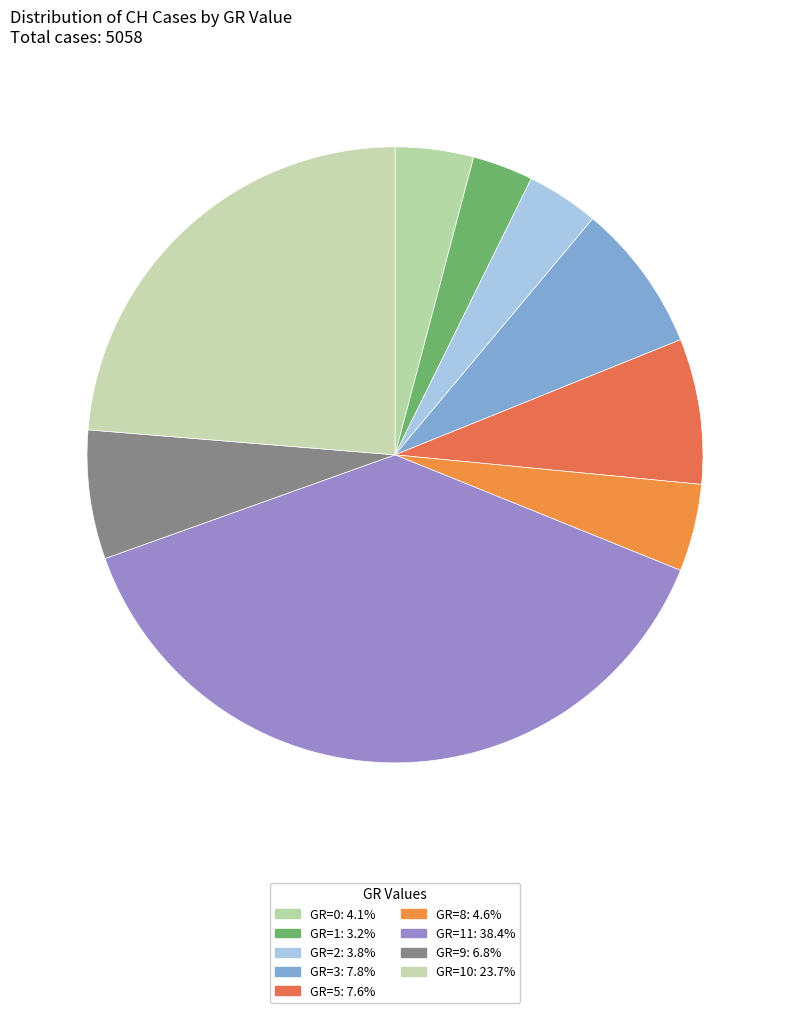

Is there a majority slice in this chart?

No